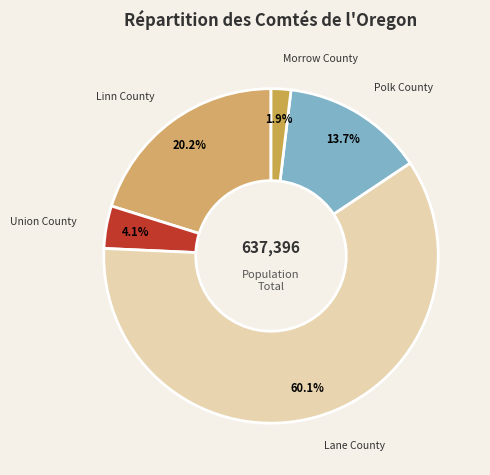

What portion of the pie excludes Union County?

95.9%